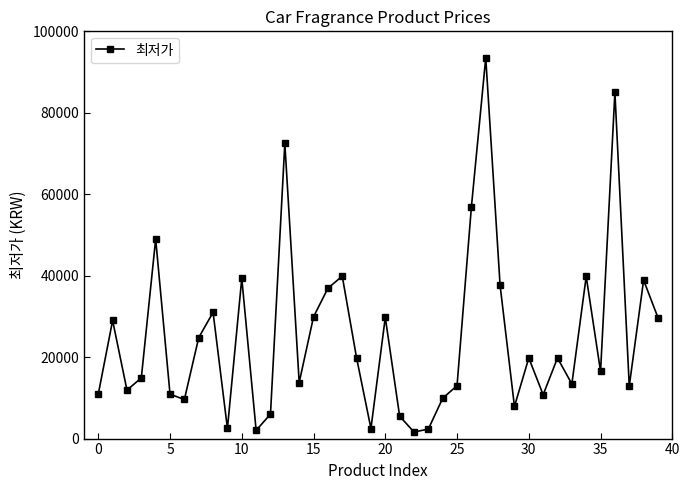

What is the maximum value shown in the chart?

93500